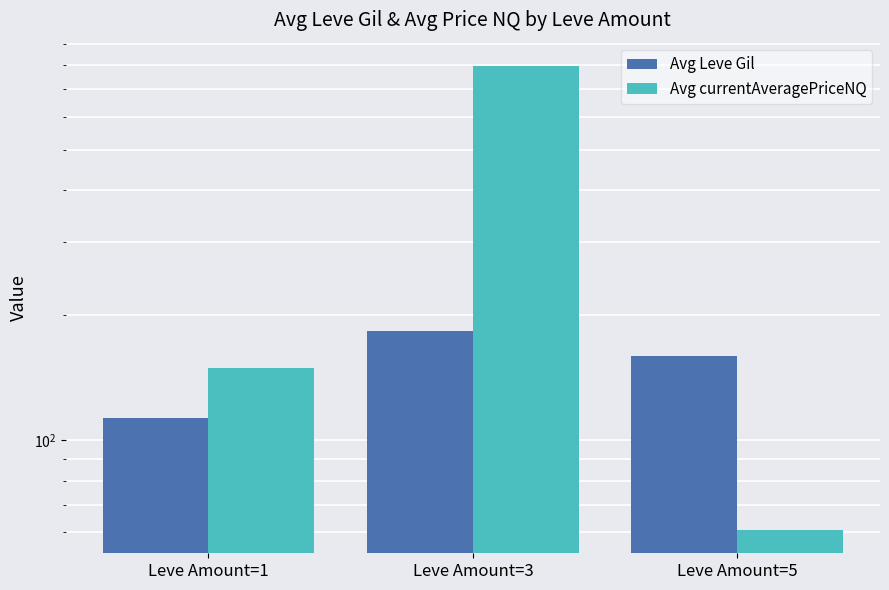

Rank the categories by Avg currentAveragePriceNQ value from highest to lowest.

Leve Amount=3, Leve Amount=1, Leve Amount=5